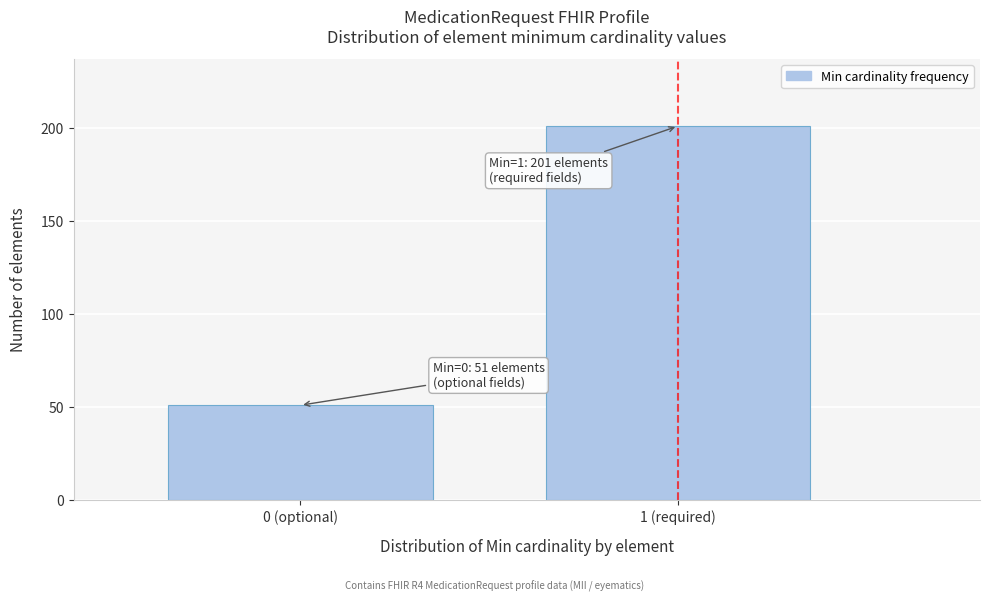

Reading left to right, what are all the values shown in this chart?

51	201